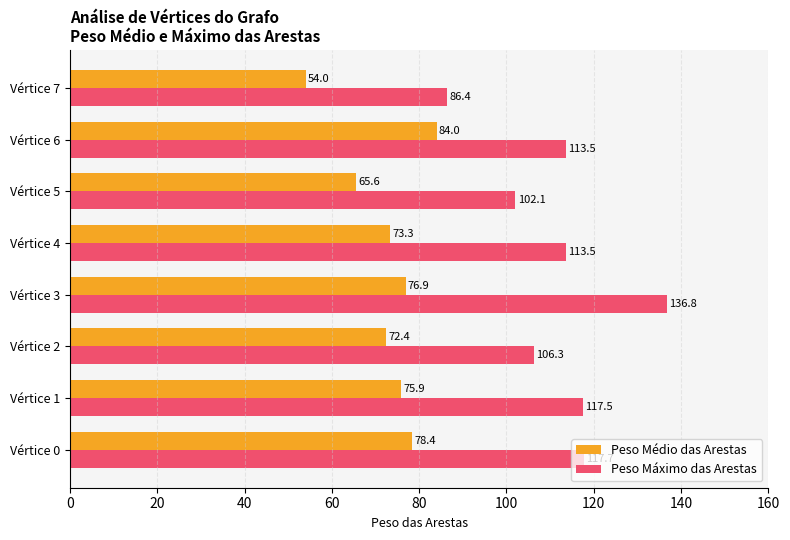

Which label corresponds to the smallest value in the chart?

Vértice 7